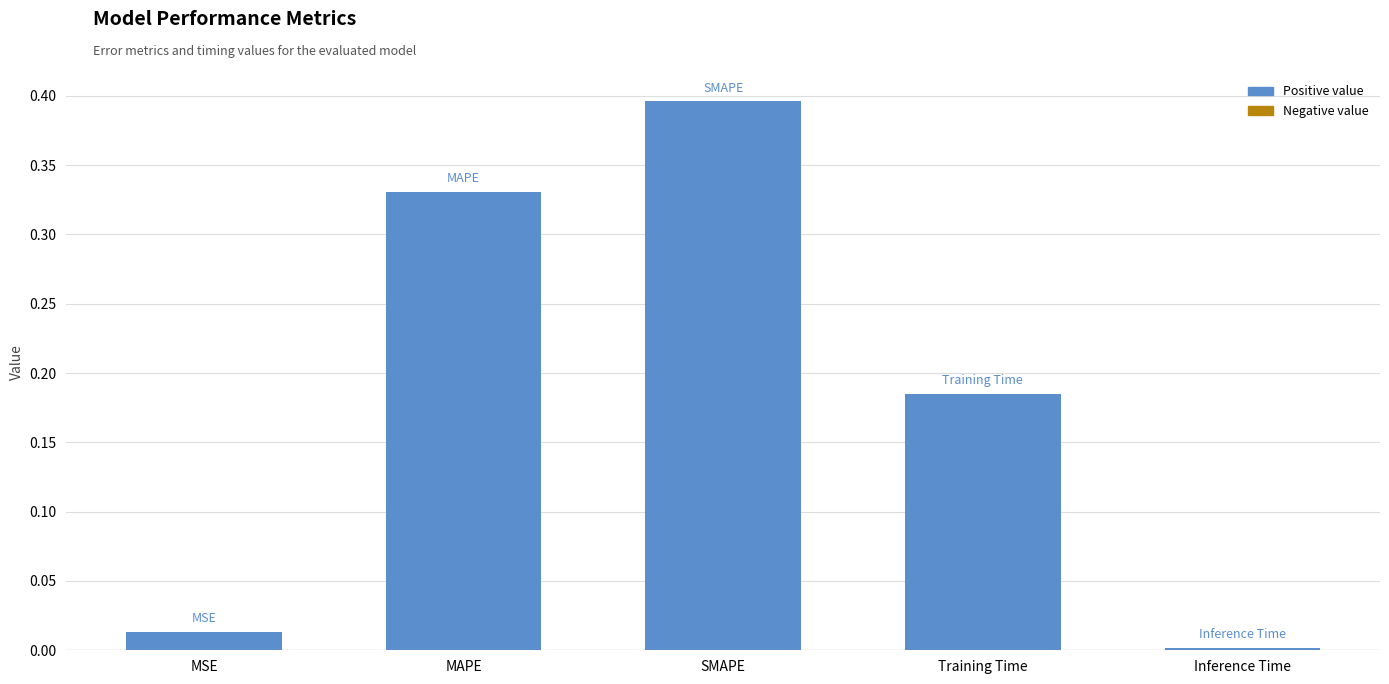

True or false: the data shows 0.0 at MSE.

True